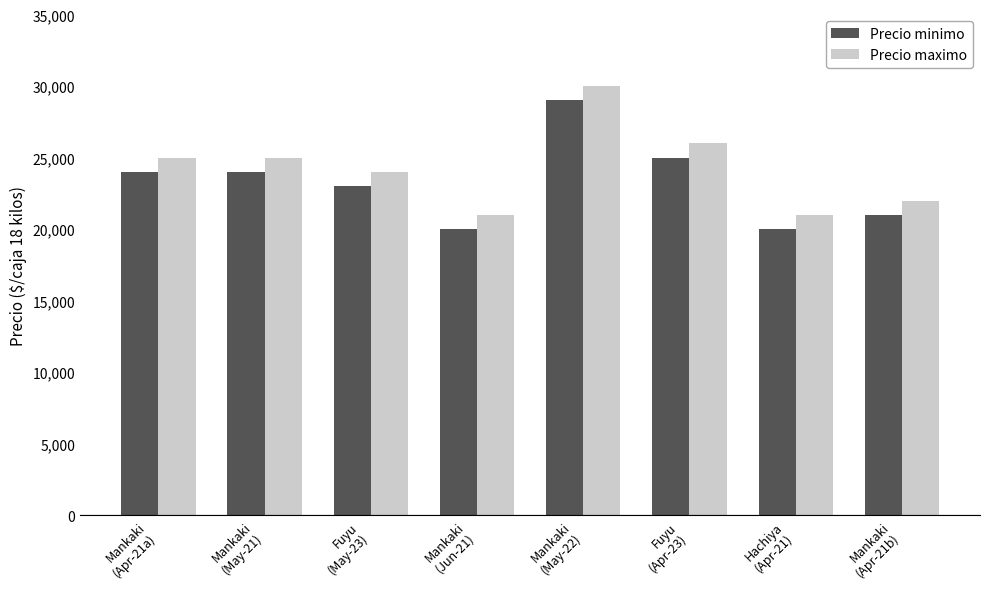

Reading left to right, extract all data points from this chart.

Precio minimo: 24000	24000	23000	20000	29000	25000	20000	21000
Precio maximo: 25000	25000	24000	21000	30000	26000	21000	22000